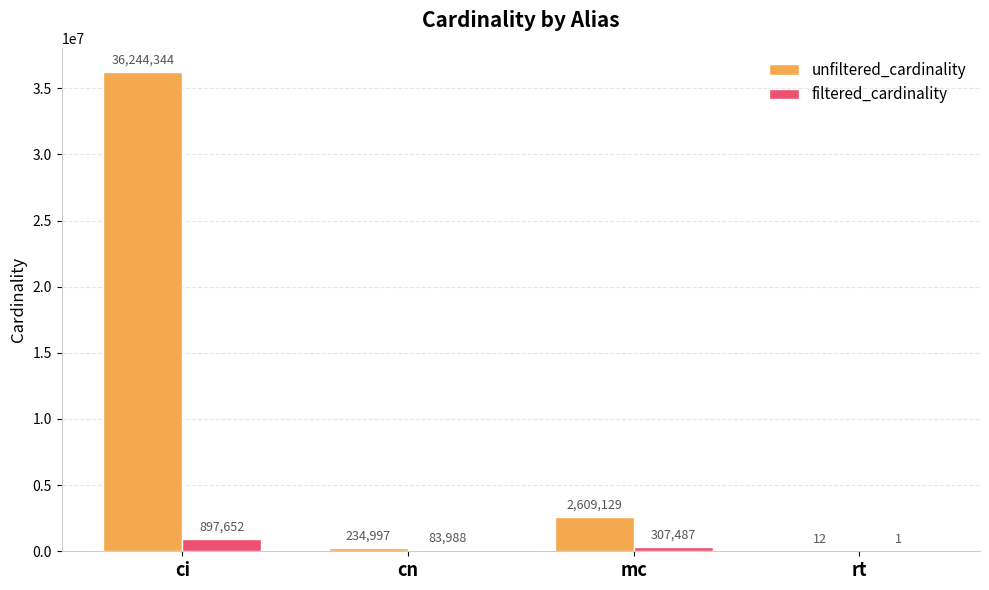

Are the bars grouped side by side (vs. stacked)?

Yes